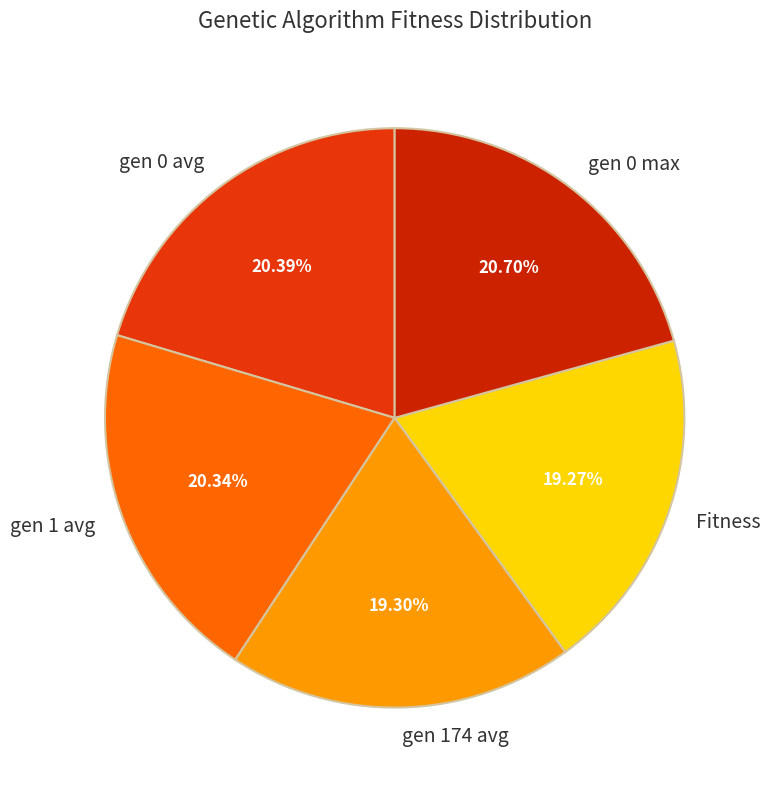

To the nearest percent, what is the average slice percentage?

20%